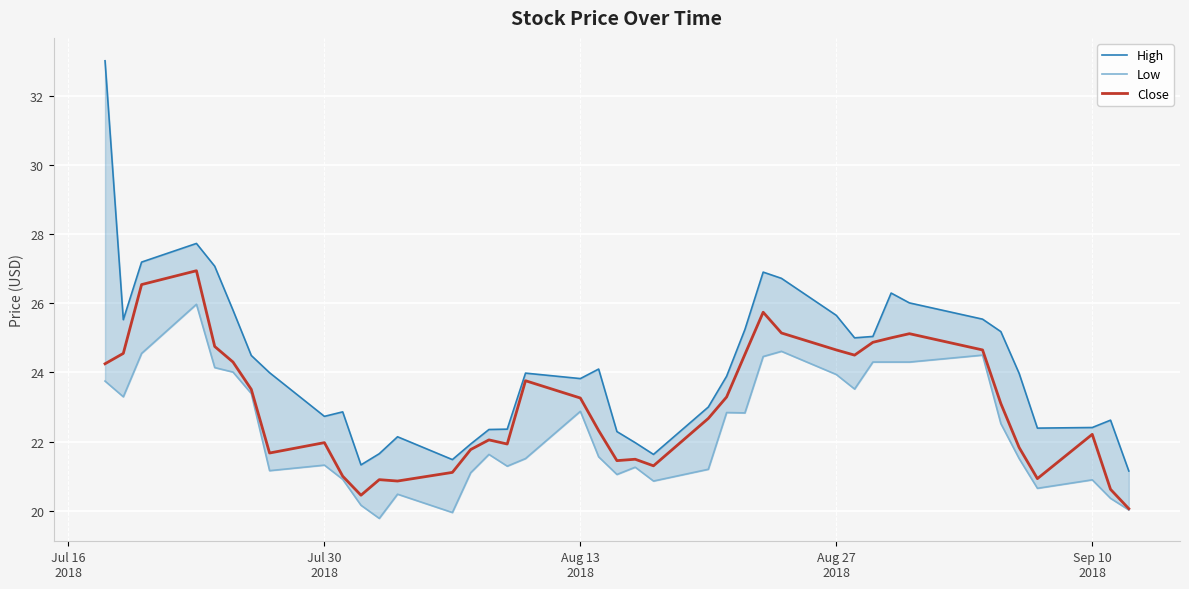

Does the chart display data point markers on the line(s)?

No